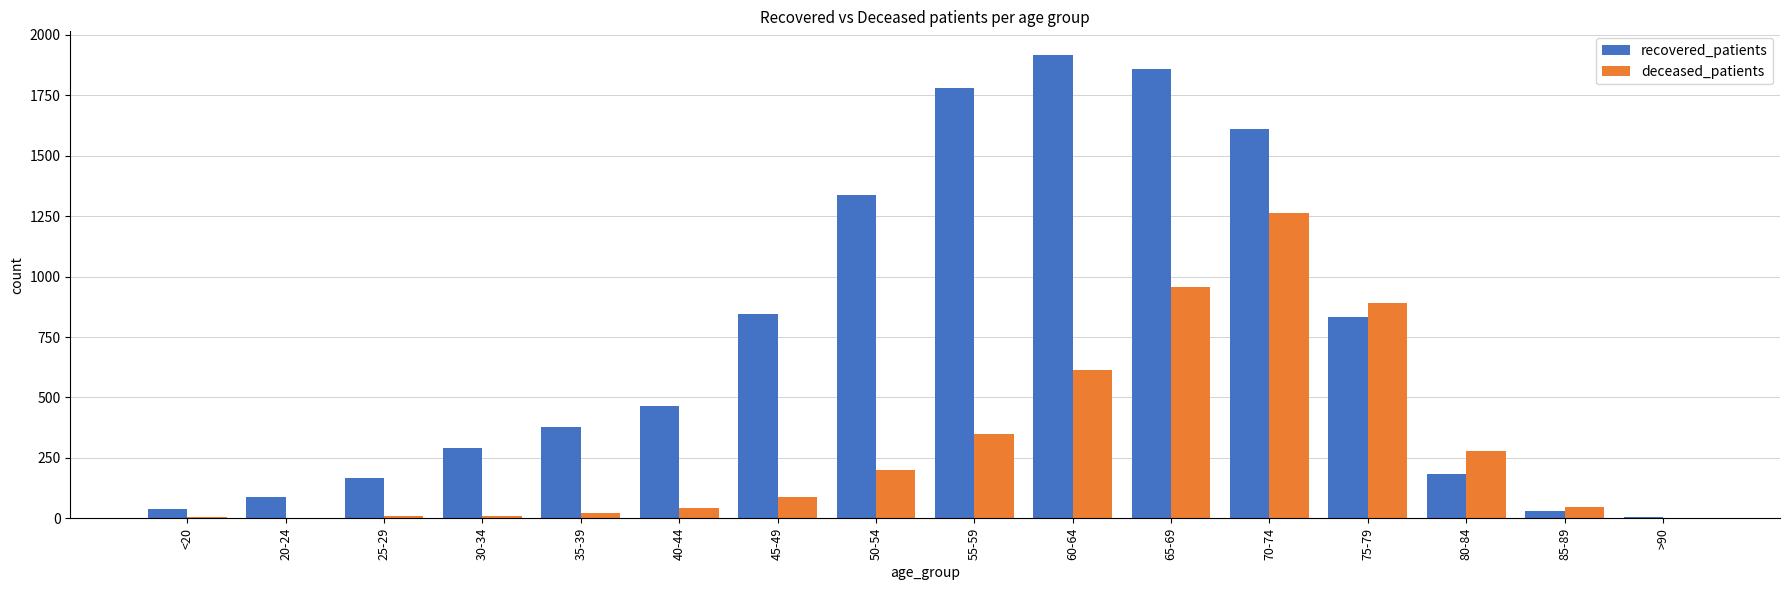

What are all the series names shown in the legend?

recovered_patients, deceased_patients